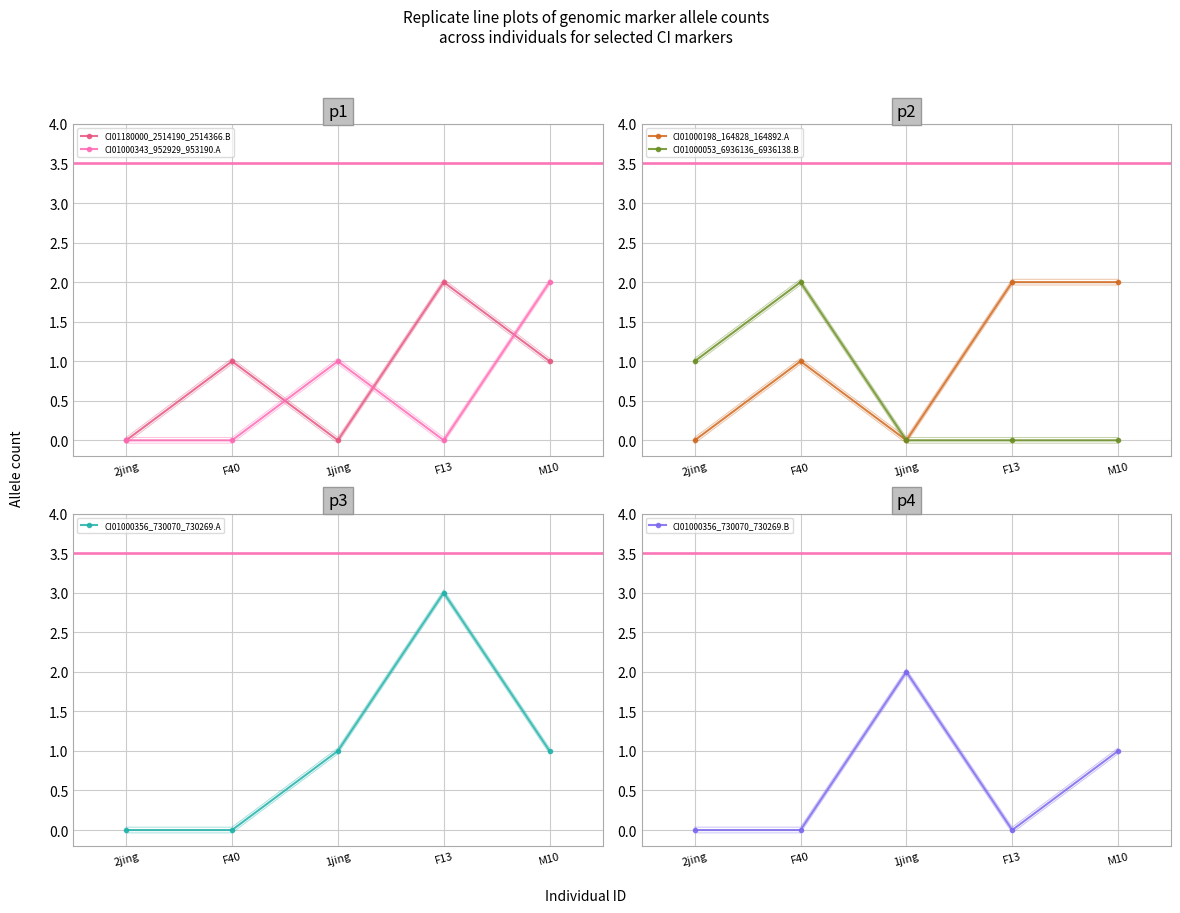

How many intersections are there between CI01000198_164828_164892.A and CI01000343_952929_953190.A?

2